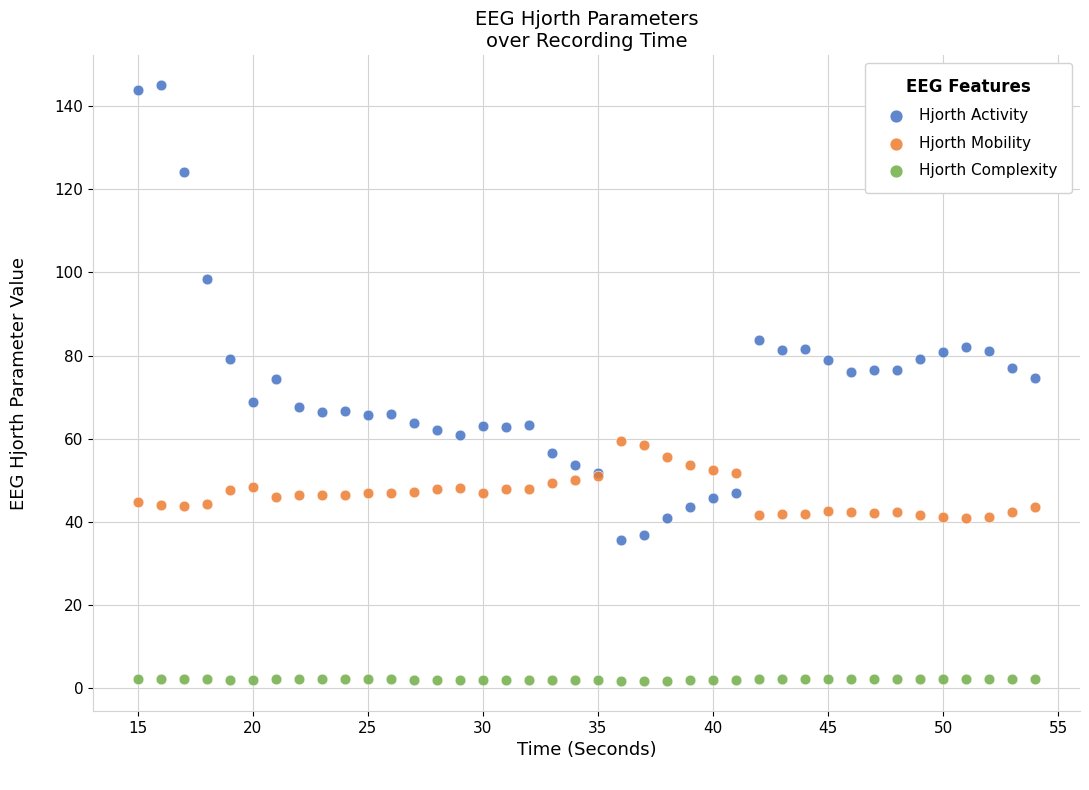

Which series contains the highest Y value?

Hjorth Activity